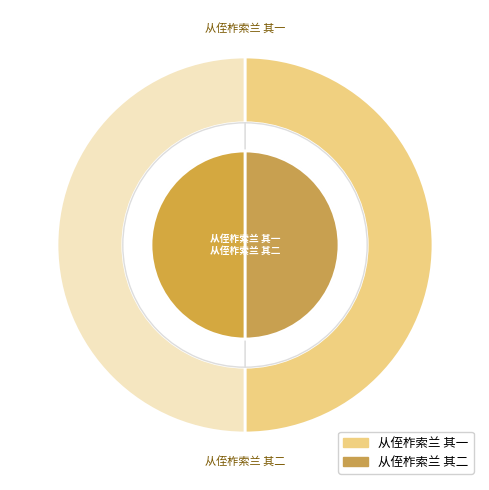

Which category accounts for the majority?

从侄柞索兰 其二